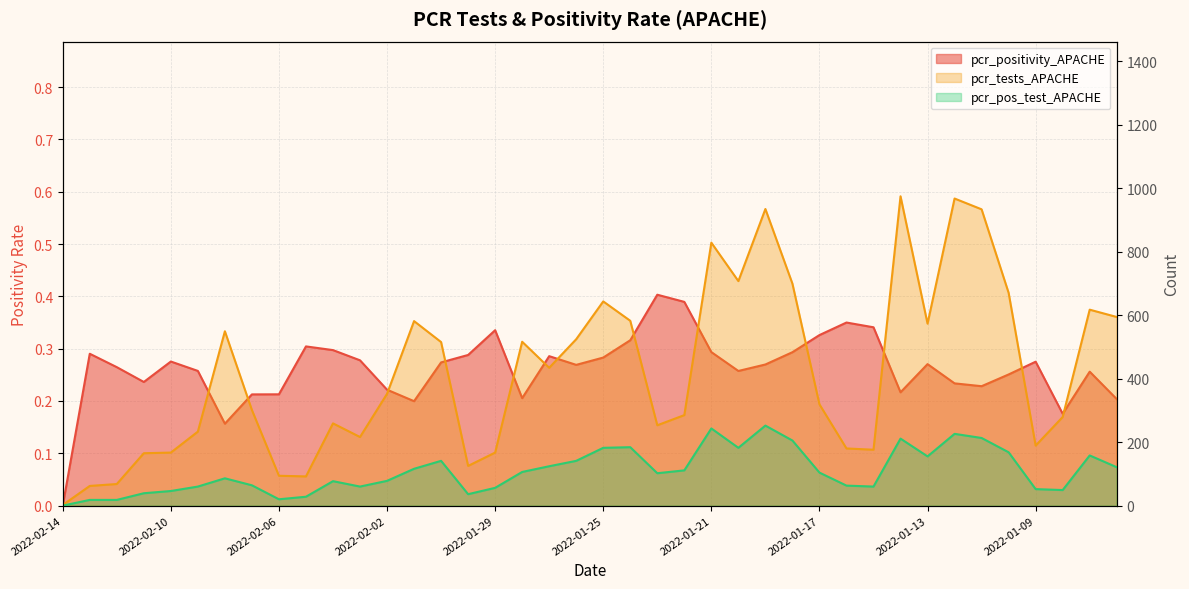

True or false: pcr_pos_test_APACHE has a value of 9.2 at 2022-02-11.

False